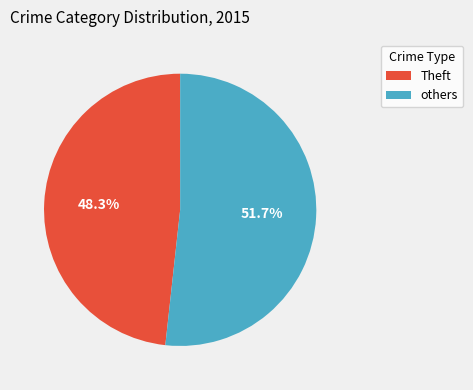

How many segments does this pie chart have?

2